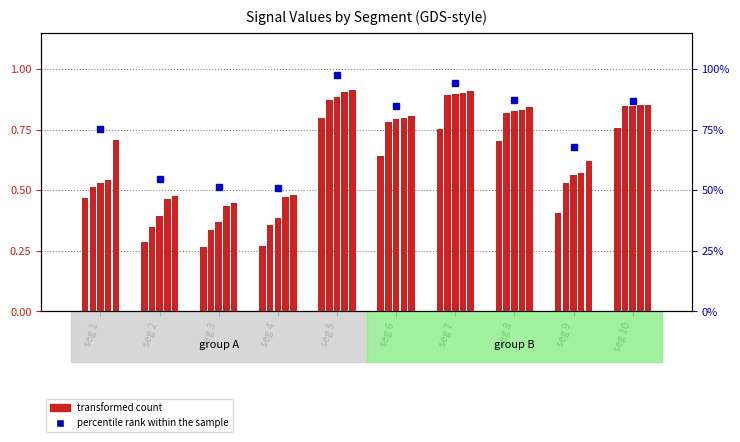

What is the total value across all series at seg 10?

1.6